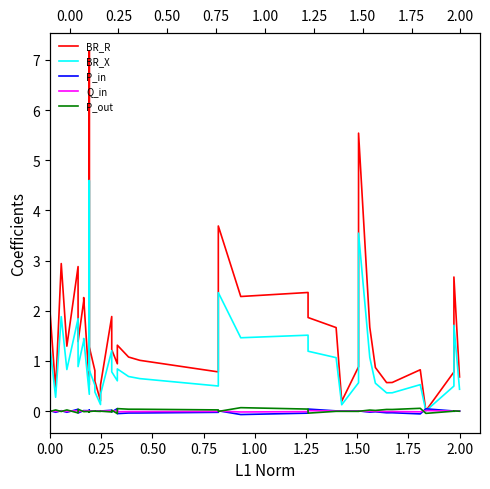

Reading left to right, list all the values displayed in this chart.

BR_R: 0.3	2.0	0.4	2.9	1.3	2.9	1.4	2.2	2.3	0.5	7.2	1.3	0.8	0.6	0.2	0.5	1.9	1.2	0.9	1.3	1.1	1.0	0.8	3.7	2.3	2.4	1.9	1.7	0.2	0.9	5.5	1.7	0.9	0.6	0.6	0.8	0.0	0.8	2.7	0.7
BR_X: 0.2	1.3	0.3	1.9	0.8	1.8	0.9	1.4	1.4	0.3	4.6	0.8	0.5	0.4	0.1	0.3	1.2	0.8	0.6	0.8	0.7	0.6	0.5	2.4	1.5	1.5	1.2	1.1	0.1	0.6	3.5	1.1	0.6	0.4	0.4	0.5	0.0	0.5	1.7	0.4
P_in: -0.0	0.0	-0.0	0.0	-0.0	0.0	-0.0	0.0	0.0	0.0	0.0	0.0	-0.0	0.0	0.0	0.0	0.0	-0.0	0.0	-0.0	-0.0	-0.0	-0.0	0.0	-0.1	-0.0	0.0	0.0	0.0	0.0	0.0	-0.0	-0.0	-0.0	-0.0	-0.1	0.0	0.0	-0.0	0.0
Q_in: -0.0	0.0	-0.0	0.0	-0.0	0.0	-0.0	0.0	0.0	0.0	0.0	0.0	-0.0	0.0	0.0	0.0	0.0	-0.0	0.0	-0.0	-0.0	-0.0	-0.0	0.0	-0.0	-0.0	0.0	0.0	0.0	0.0	0.0	-0.0	-0.0	-0.0	-0.0	-0.0	0.0	0.0	-0.0	0.0
P_out: 0.0	-0.0	0.0	-0.0	0.0	-0.0	0.0	-0.0	-0.0	-0.0	-0.0	-0.0	0.0	-0.0	-0.0	-0.0	-0.0	0.0	-0.0	0.0	0.0	0.0	0.0	-0.0	0.1	0.0	-0.0	-0.0	-0.0	-0.0	-0.0	0.0	0.0	0.0	0.0	0.1	-0.0	-0.0	0.0	-0.0